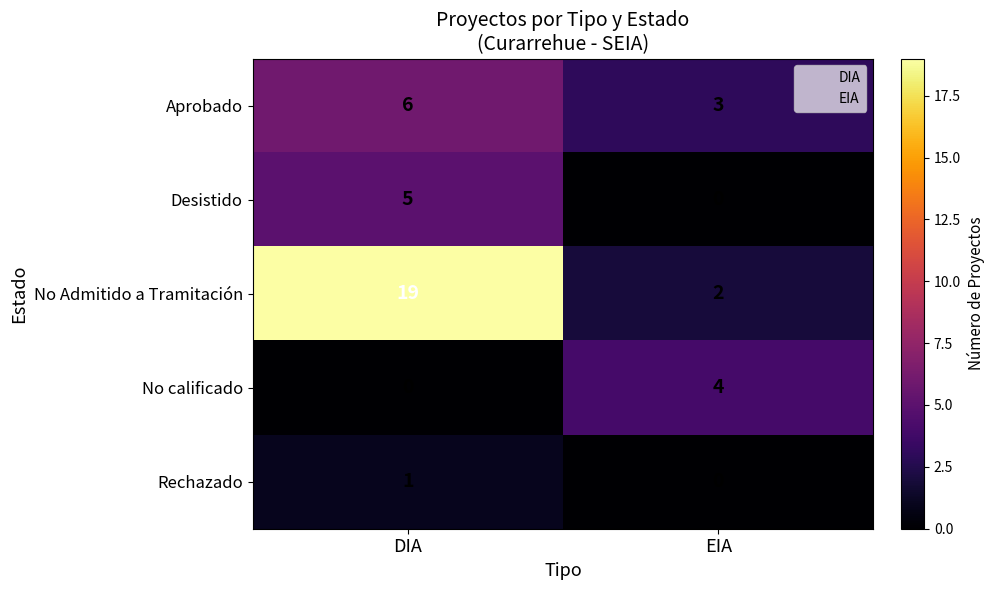

What is the sum of all No Admitido a Tramitación values?

21